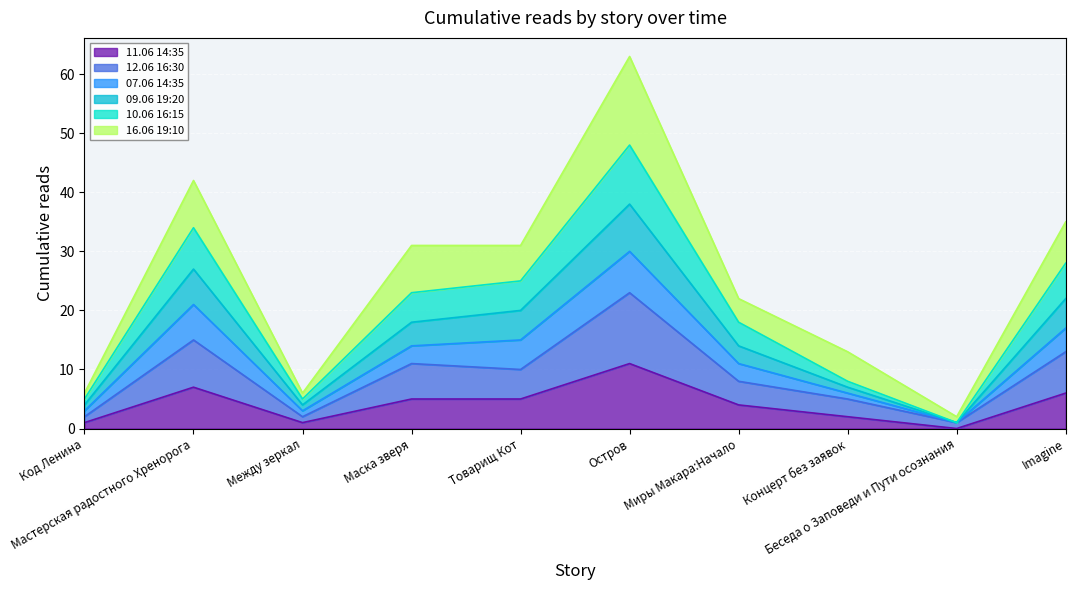

Does the chart display data point markers on the line(s)?

No